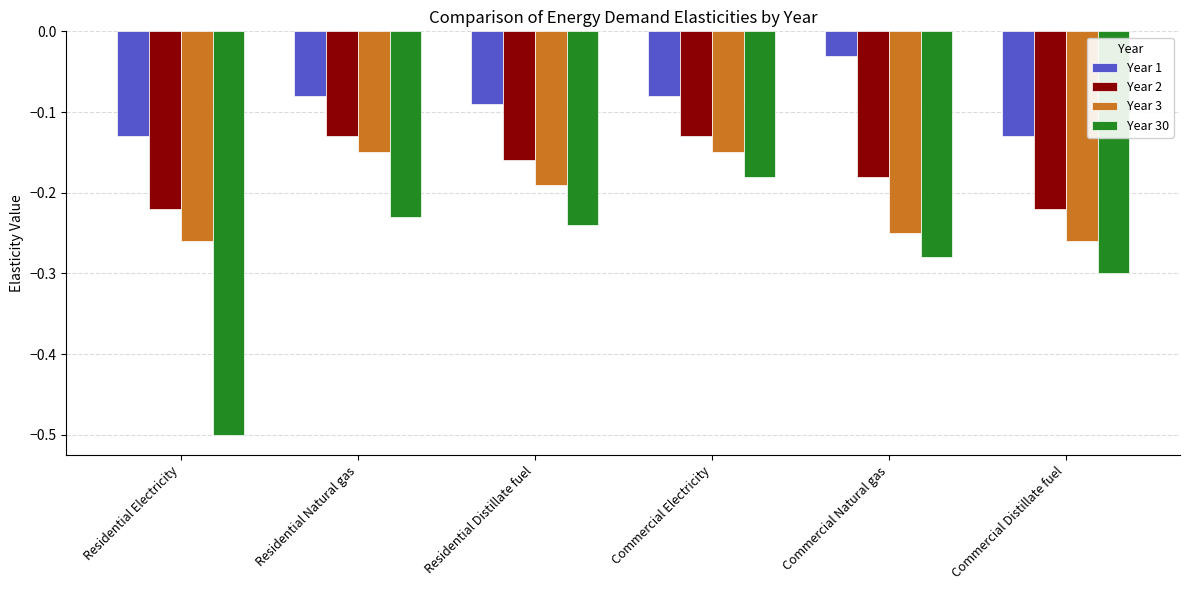

How many series are shown in this chart?

4